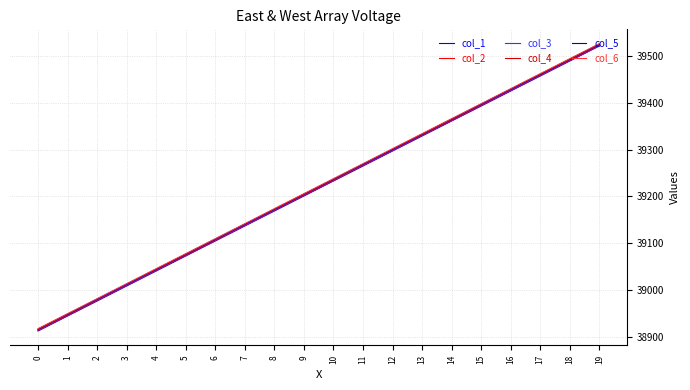

Count the number of data series in this chart.

6